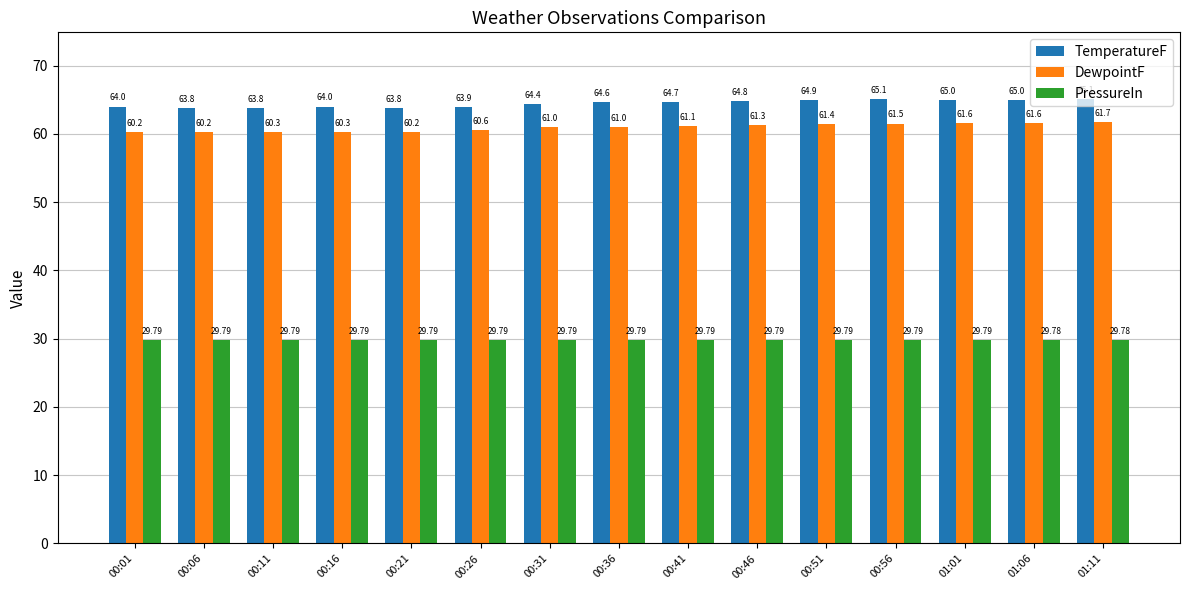

Reading left to right, what are all the values shown in this chart?

TemperatureF: 64.0	63.8	63.8	64.0	63.8	63.9	64.4	64.6	64.7	64.8	64.9	65.1	65.0	65.0	65.1
DewpointF: 60.2	60.2	60.3	60.3	60.2	60.6	61.0	61.0	61.1	61.3	61.4	61.5	61.6	61.6	61.7
PressureIn: 29.8	29.8	29.8	29.8	29.8	29.8	29.8	29.8	29.8	29.8	29.8	29.8	29.8	29.8	29.8